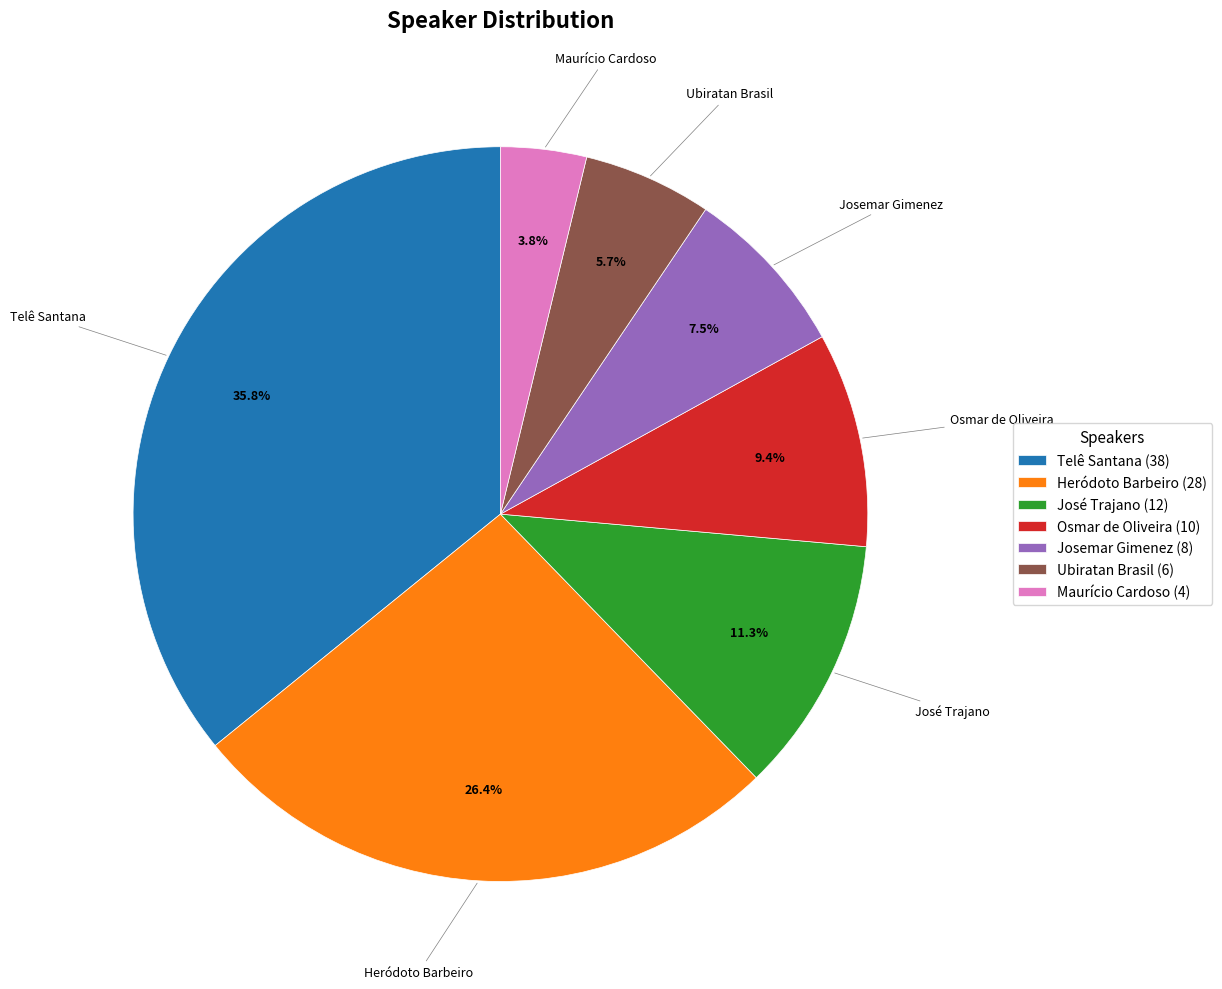

What is the smallest slice in the pie chart?

Maurício Cardoso